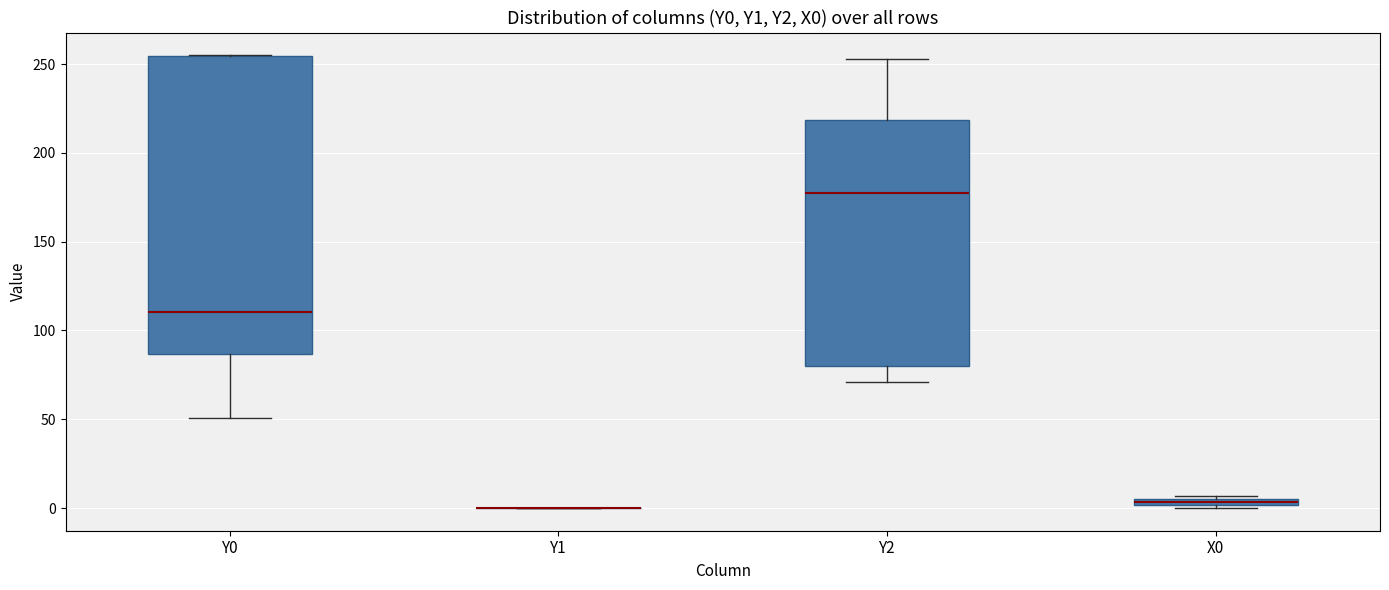

Where is the upper edge of the box for Y0 on the y-axis? The values are not printed on the chart, so give them approximately, as read against the axis.

255